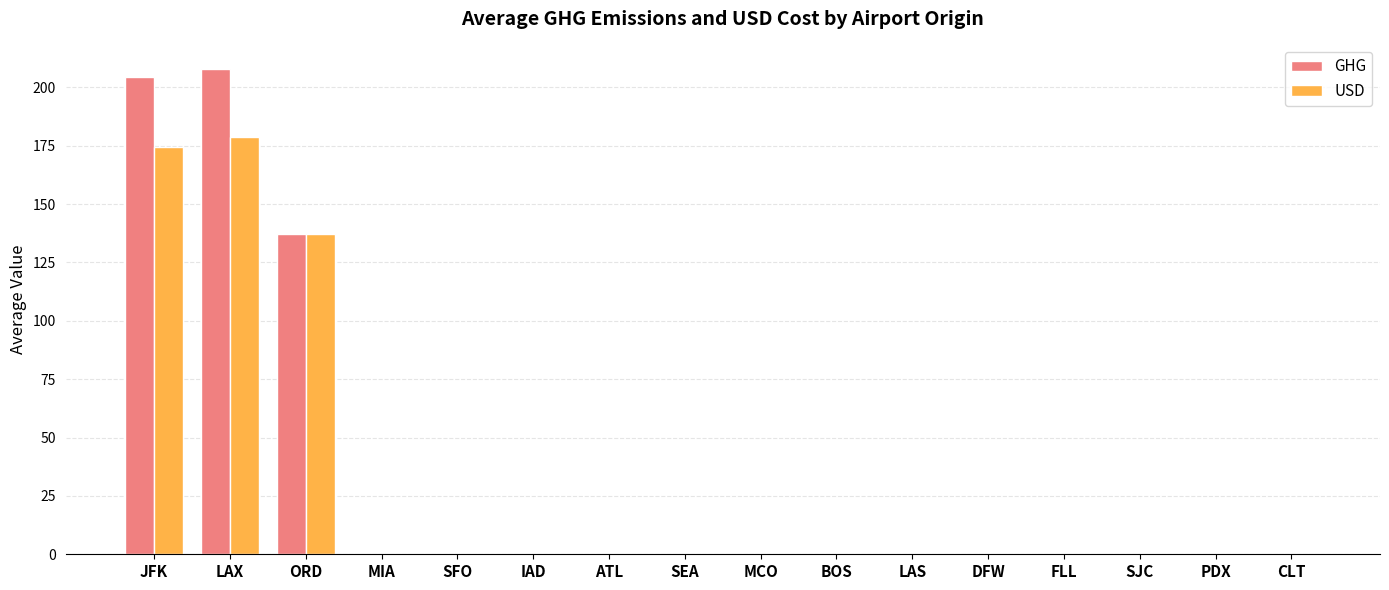

Between ORD and PDX, which series saw the biggest shift?

GHG